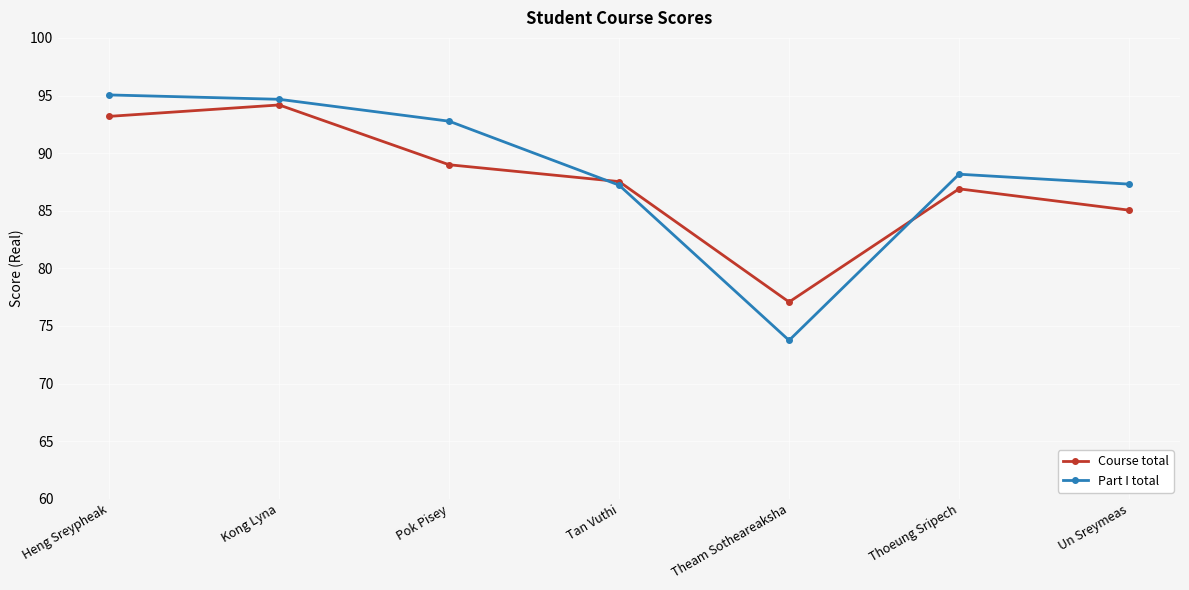

What is the total value across all series at Thoeung Sripech?

175.1